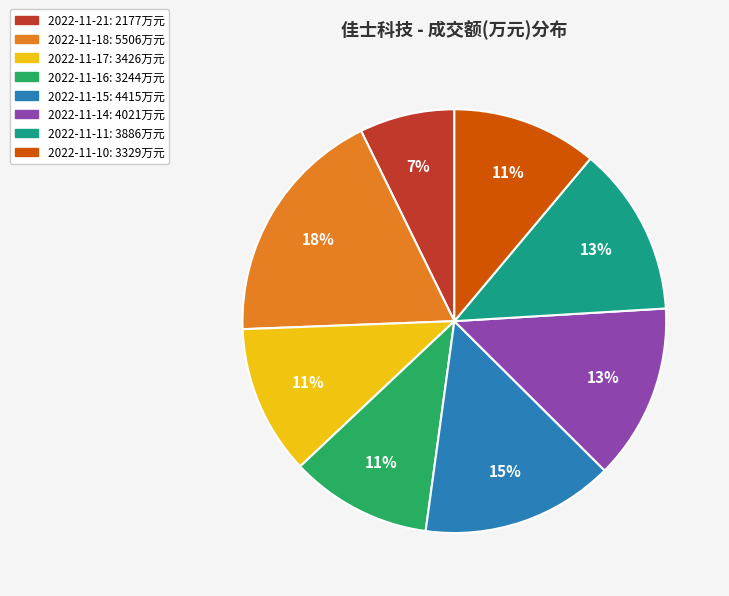

Is 2022-11-10 the majority of the pie?

No